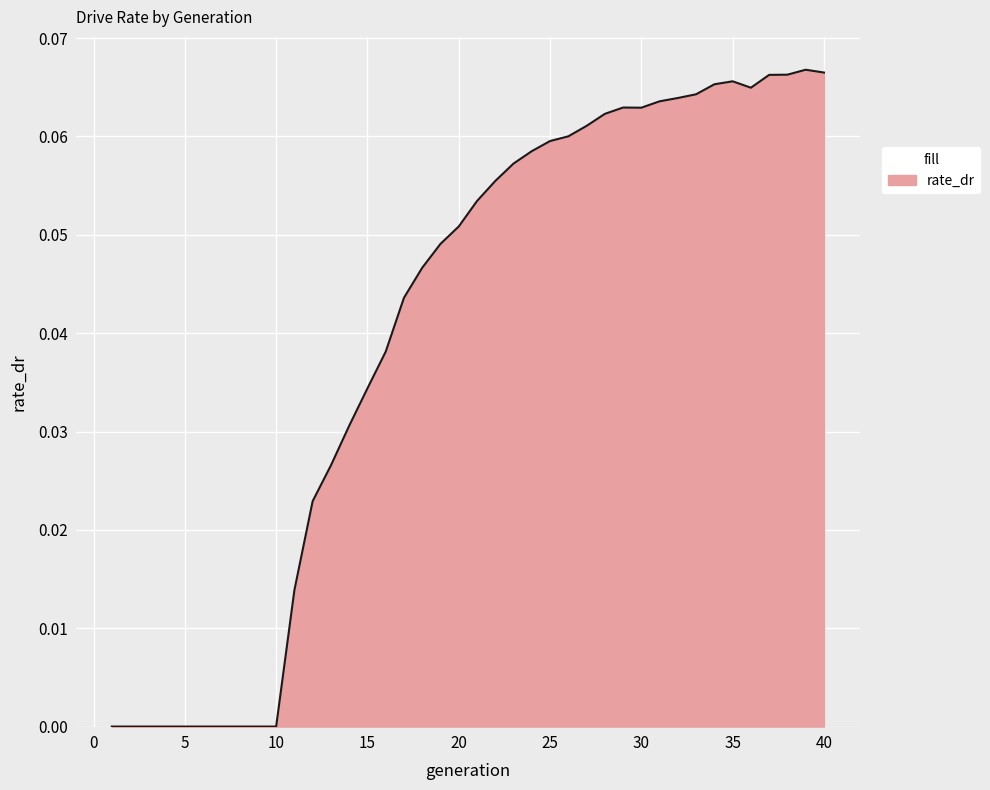

How many lines are shown in the chart?

1